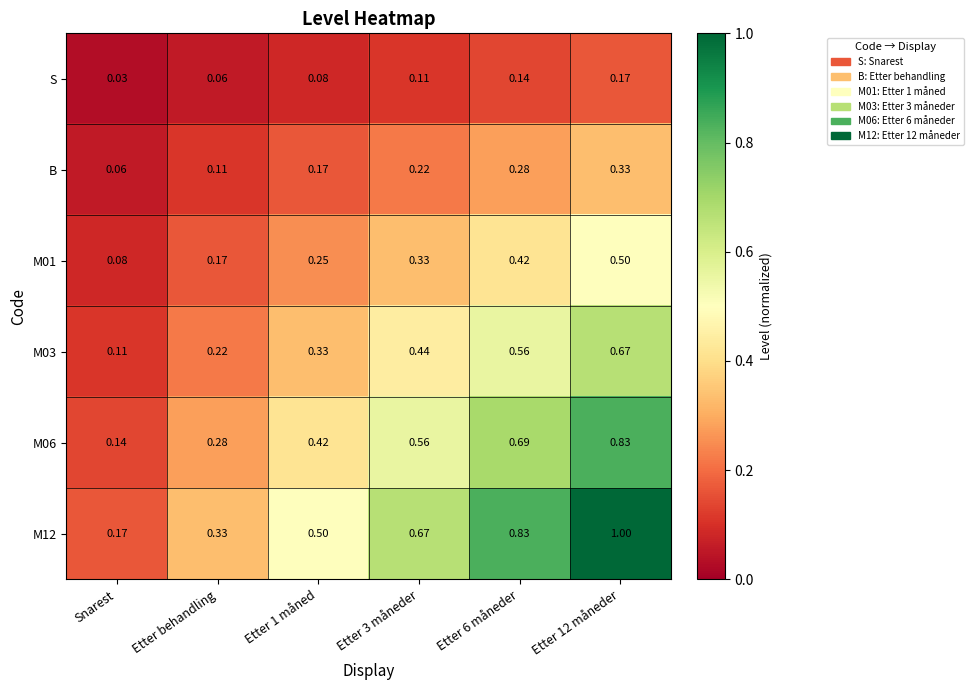

Which category has the lowest value across all series?

Snarest